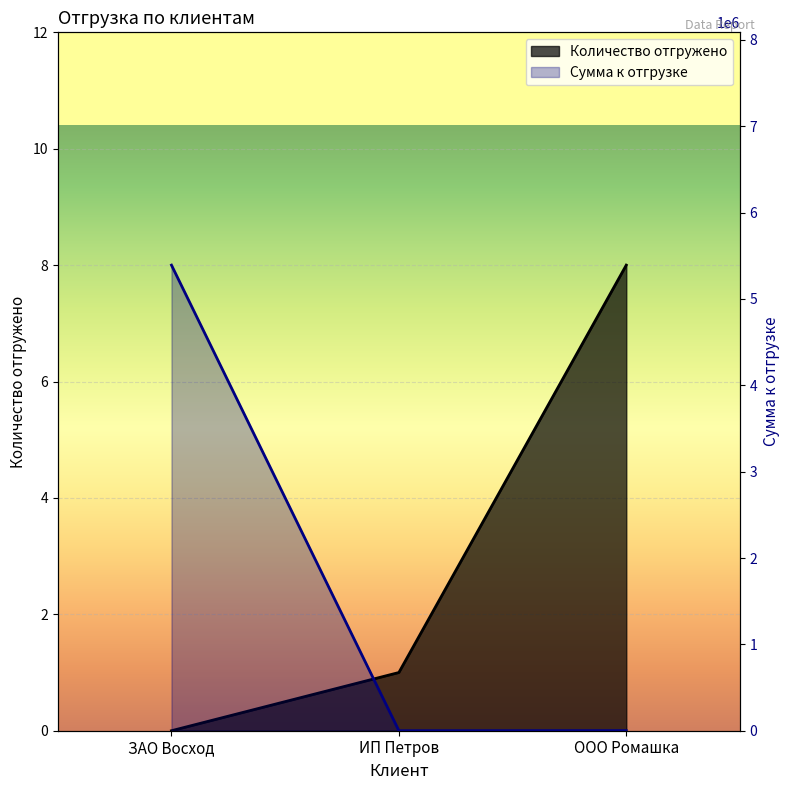

Where does the Сумма к отгрузке series first go above 1400?

ЗАО Восход